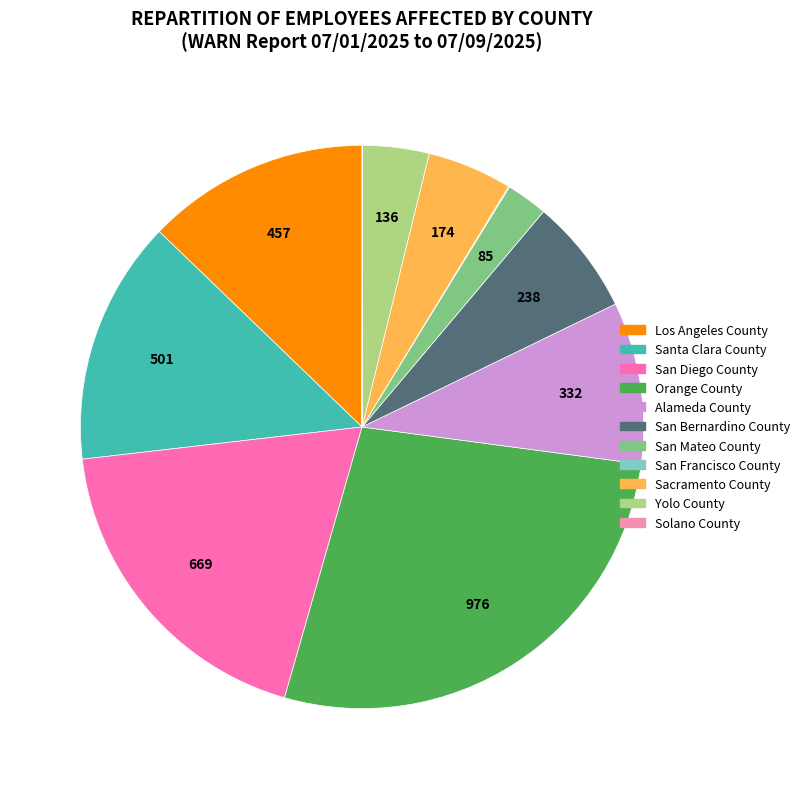

Which category has the biggest portion of the pie?

Orange County